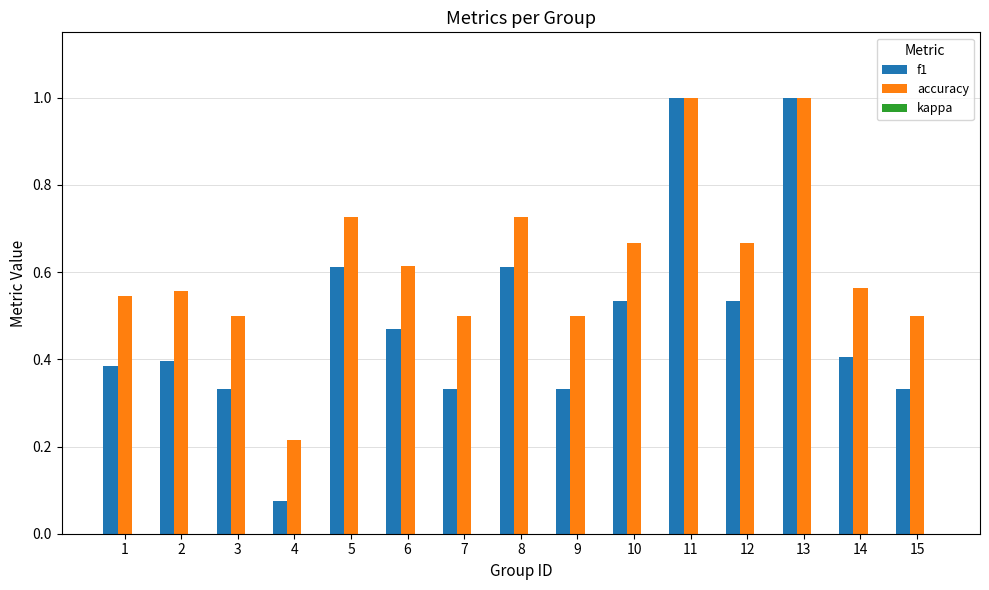

What is the sum of the f1 values at 10 and 1?

0.9